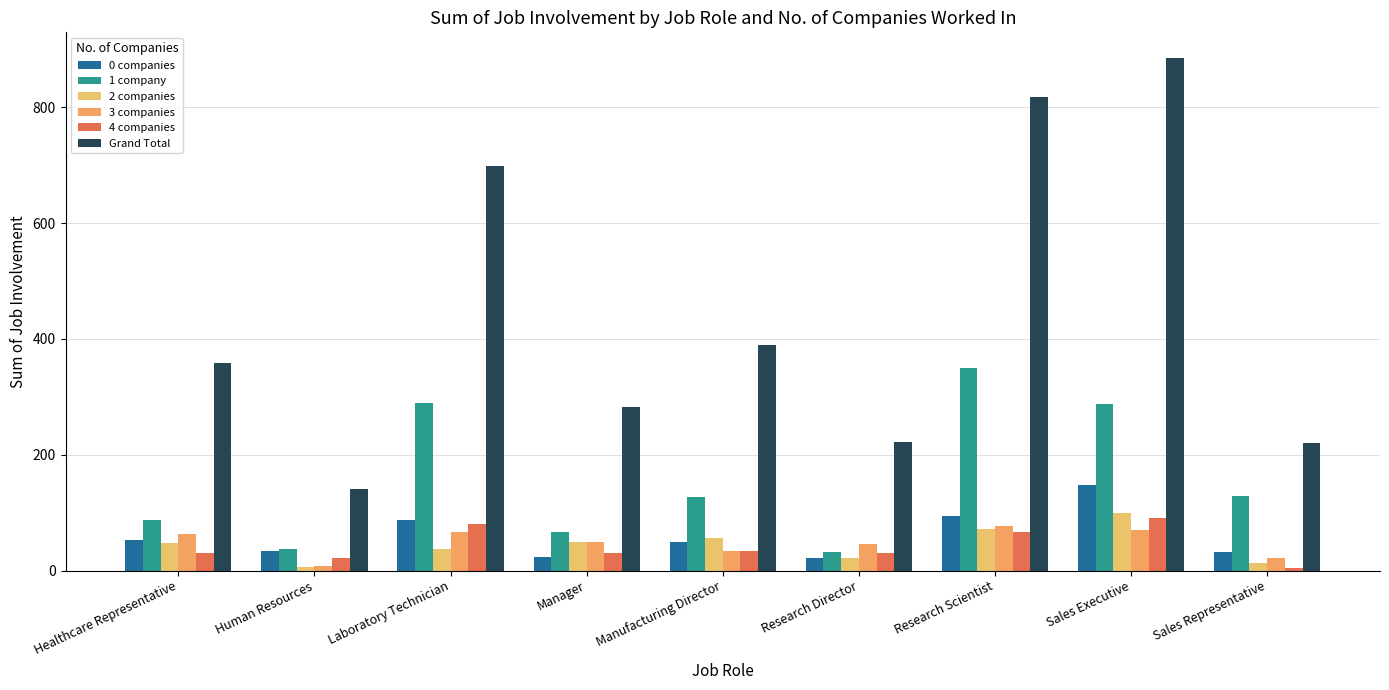

What is the smallest value displayed?

5